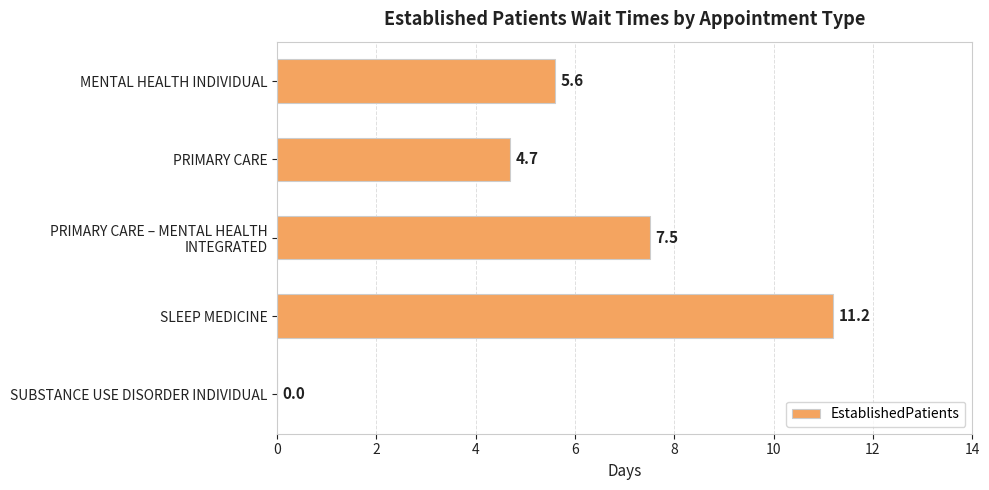

Read the value at MENTAL HEALTH INDIVIDUAL.

5.6